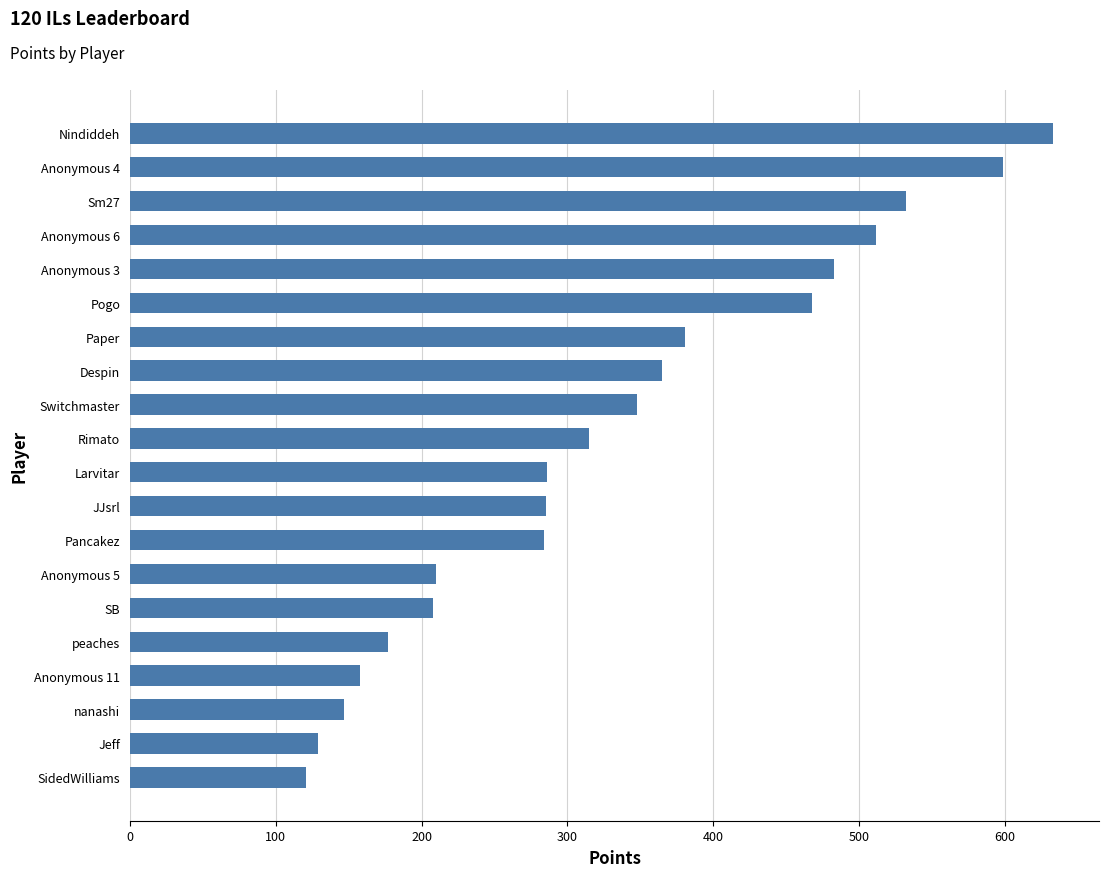

Is it true that the value at Sm27 is 940?

False